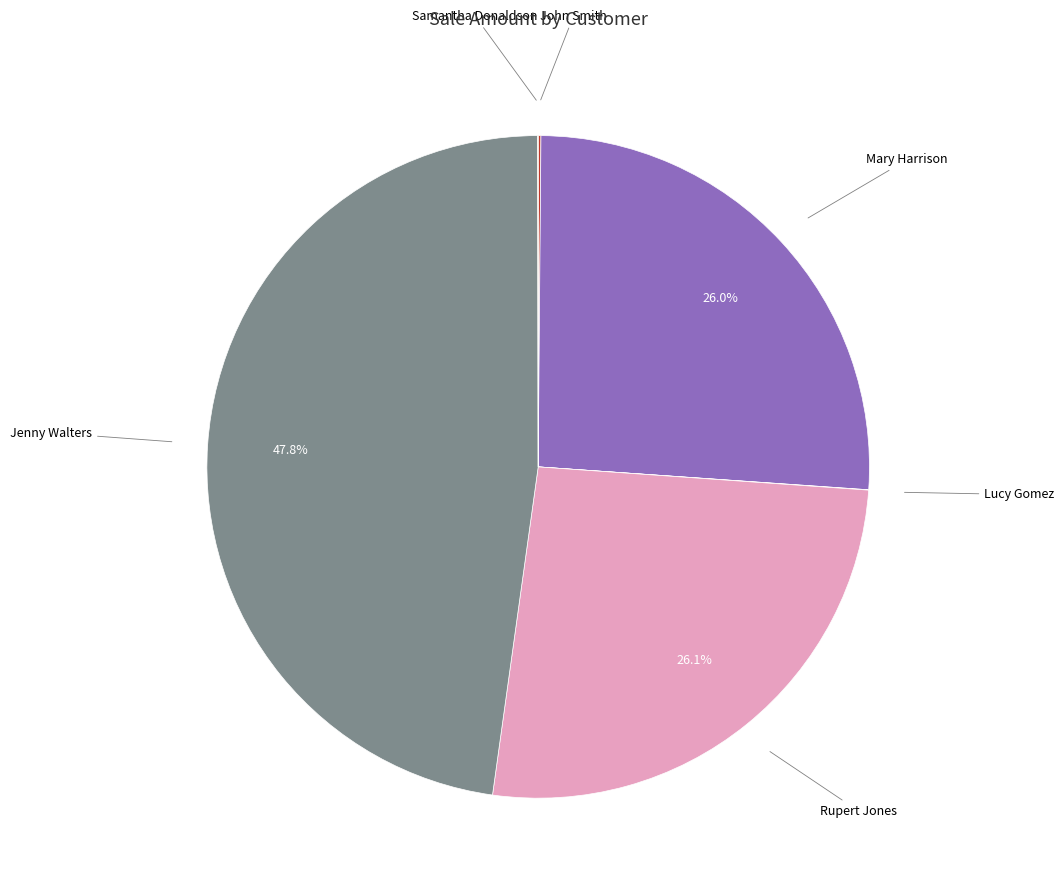

Does any single category account for the majority?

No